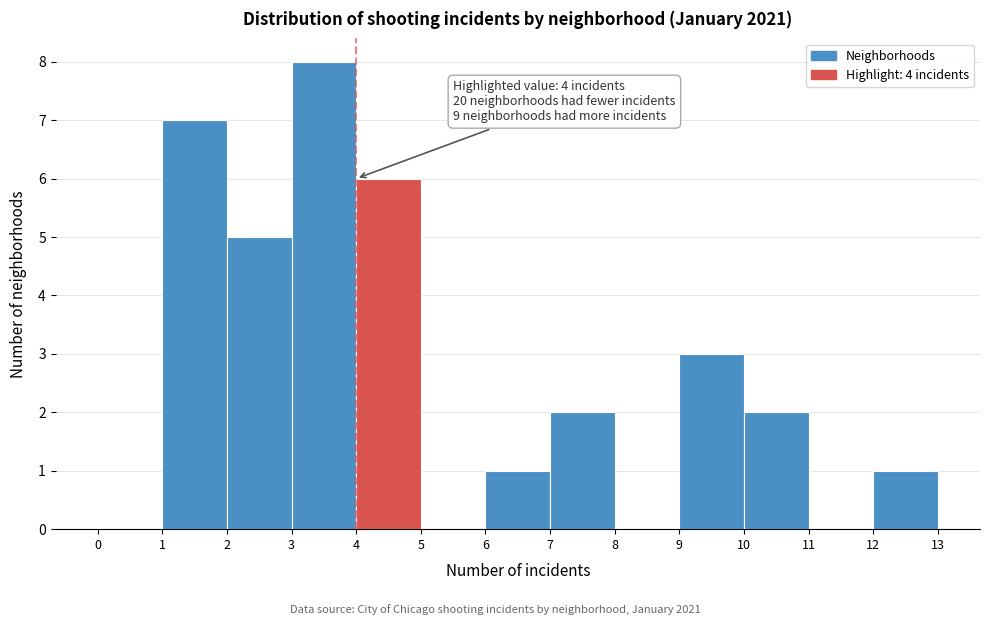

Which range on the x-axis has the tallest bar?

3 to 4